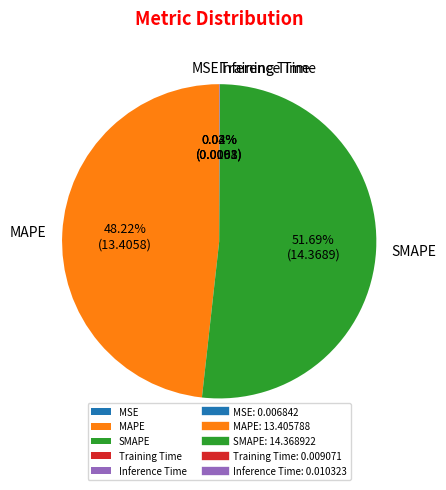

What is the largest slice in the pie chart?

SMAPE